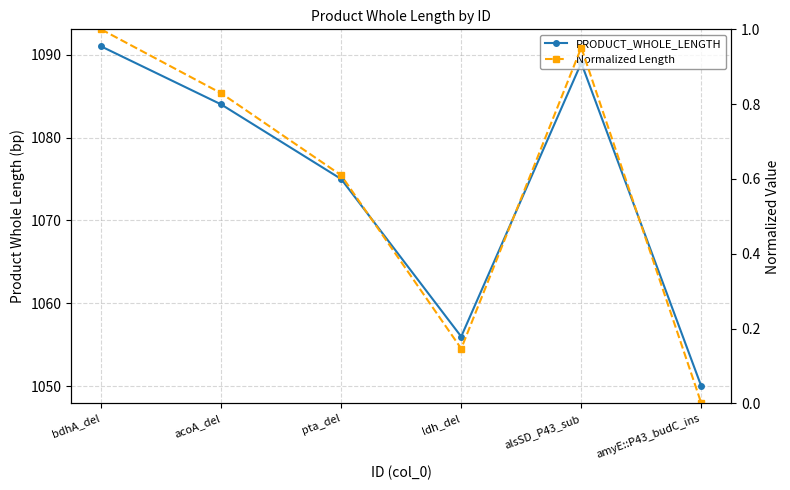

Where is the first local maximum for Normalized Length?

alsSD_P43_sub